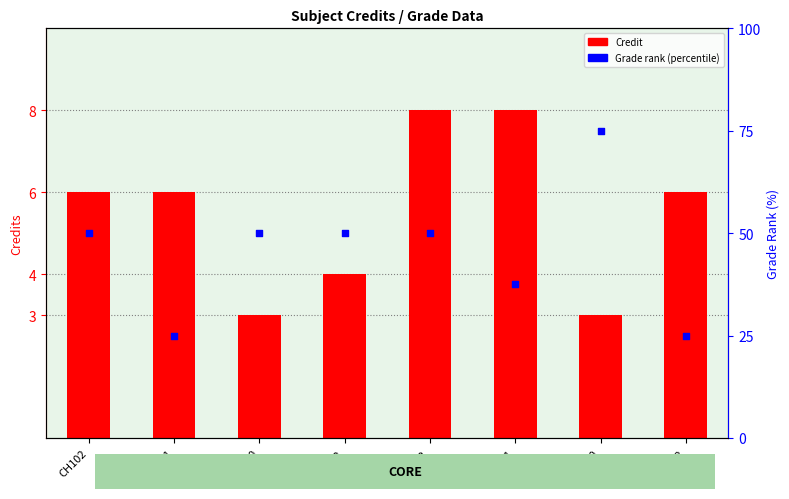

What is the total value across all series at CS110?

53.0